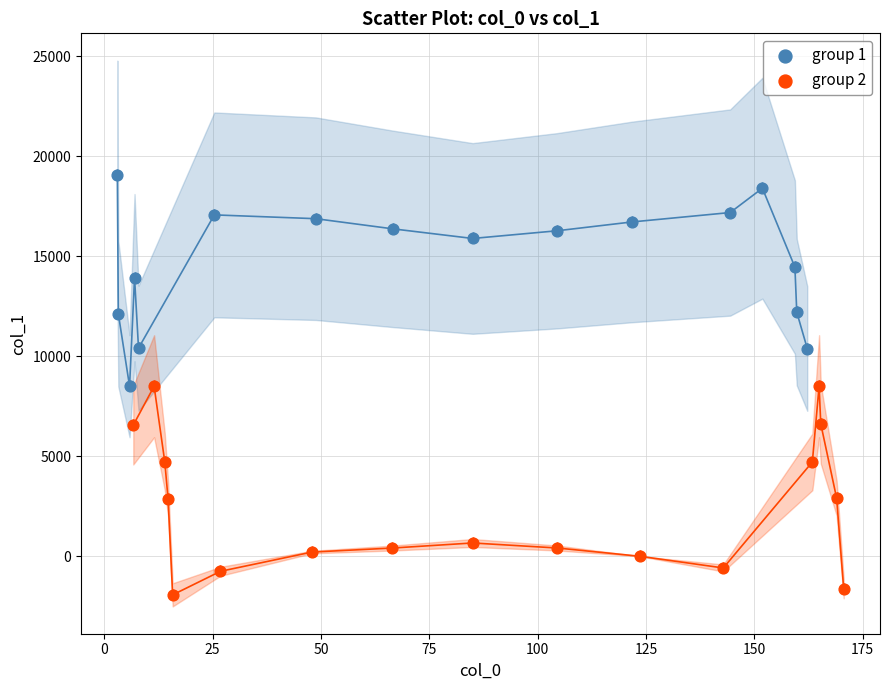

Which series reaches the maximum Y coordinate?

group 1